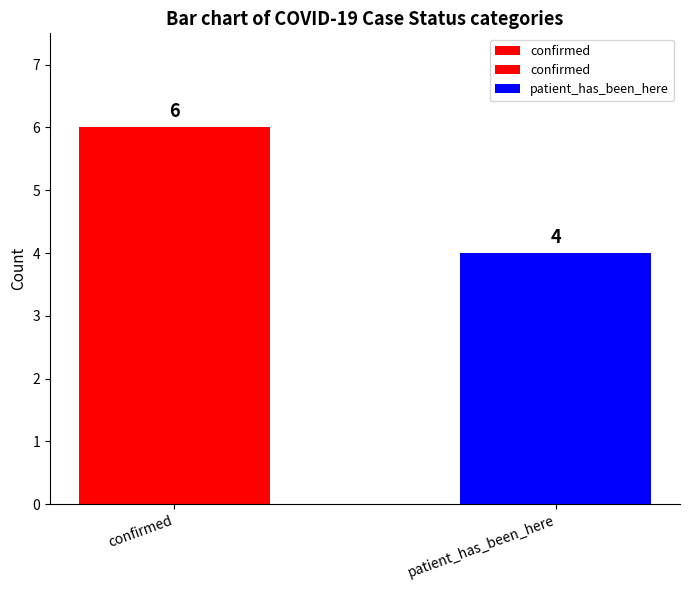

What is the greatest value displayed?

6